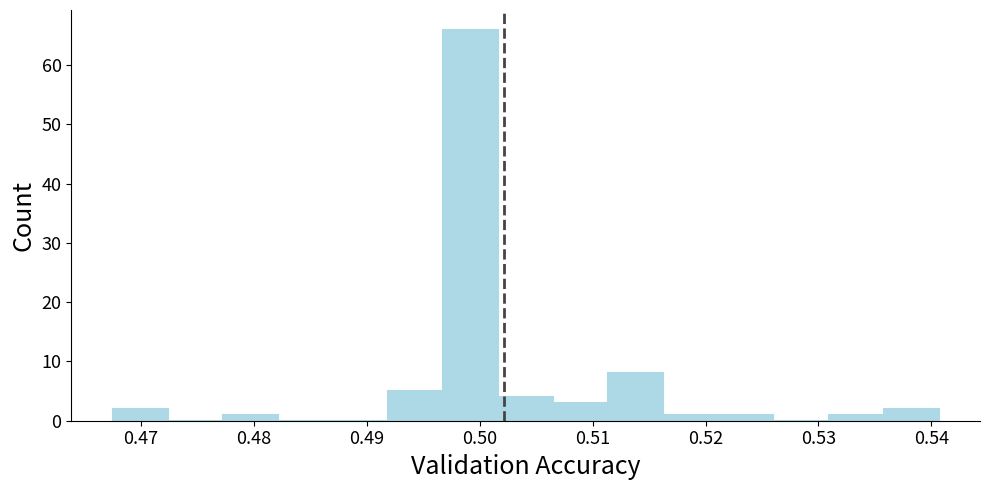

Reading left to right, transcribe this chart: for each bar, give the range it covers on the x-axis and its height. Neither the bar edges nor the heights are printed on the chart, so give them approximately, as read against the axes.

0.467 to 0.472: 2
0.472 to 0.477: 0
0.477 to 0.482: 1
0.482 to 0.487: 0
0.487 to 0.492: 0
0.492 to 0.497: 5
0.497 to 0.502: 66
0.502 to 0.507: 4
0.507 to 0.511: 3
0.511 to 0.516: 8
0.516 to 0.521: 1
0.521 to 0.526: 1
0.526 to 0.531: 0
0.531 to 0.536: 1
0.536 to 0.541: 2